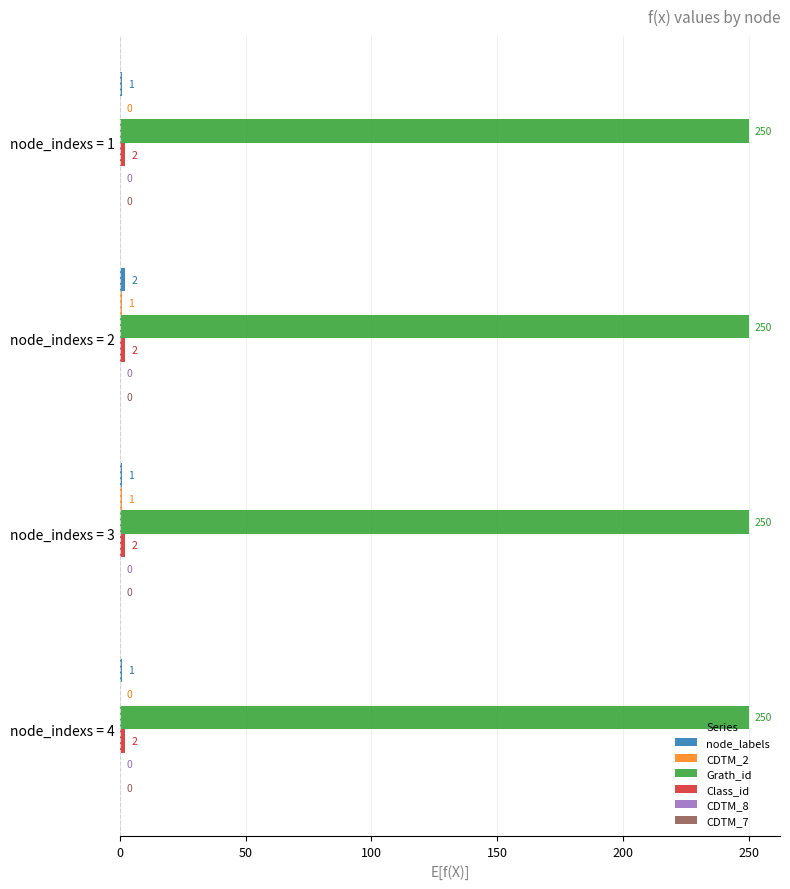

Which series has the largest total across all categories?

Grath_id